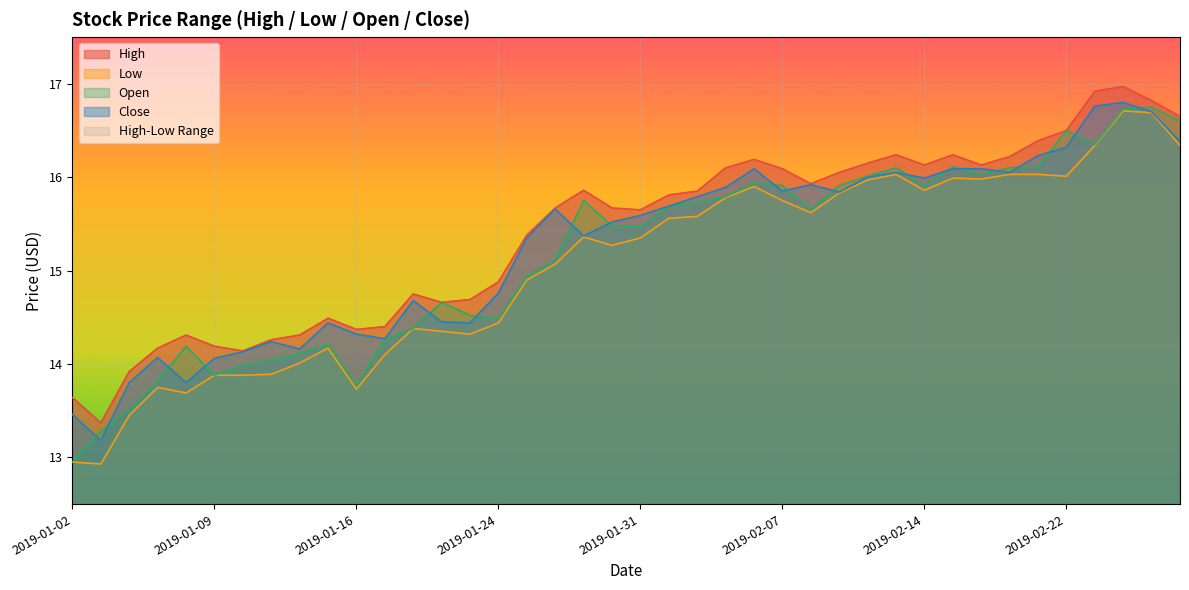

How many lines are shown in the chart?

4